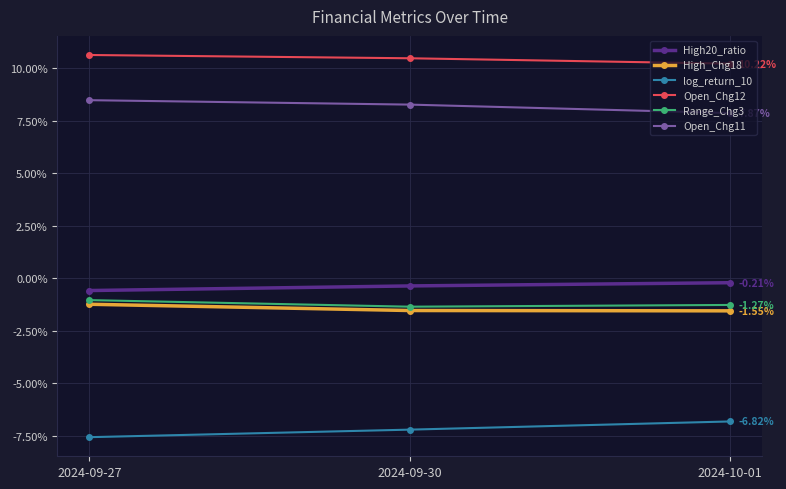

Which has a higher value, 2024-10-01 or 2024-09-30?

2024-10-01